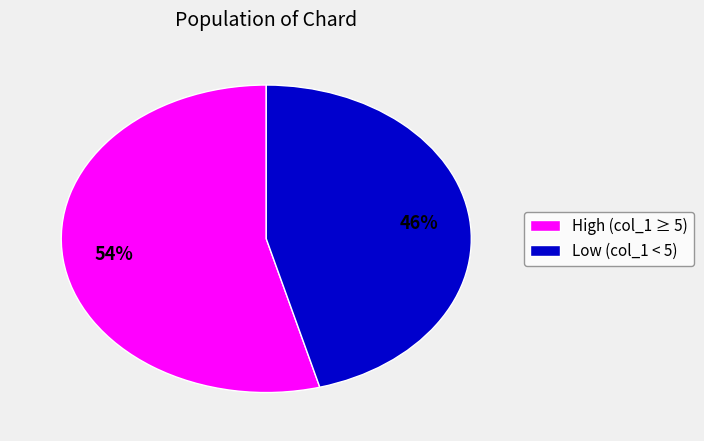

Does any single category account for the majority?

Yes